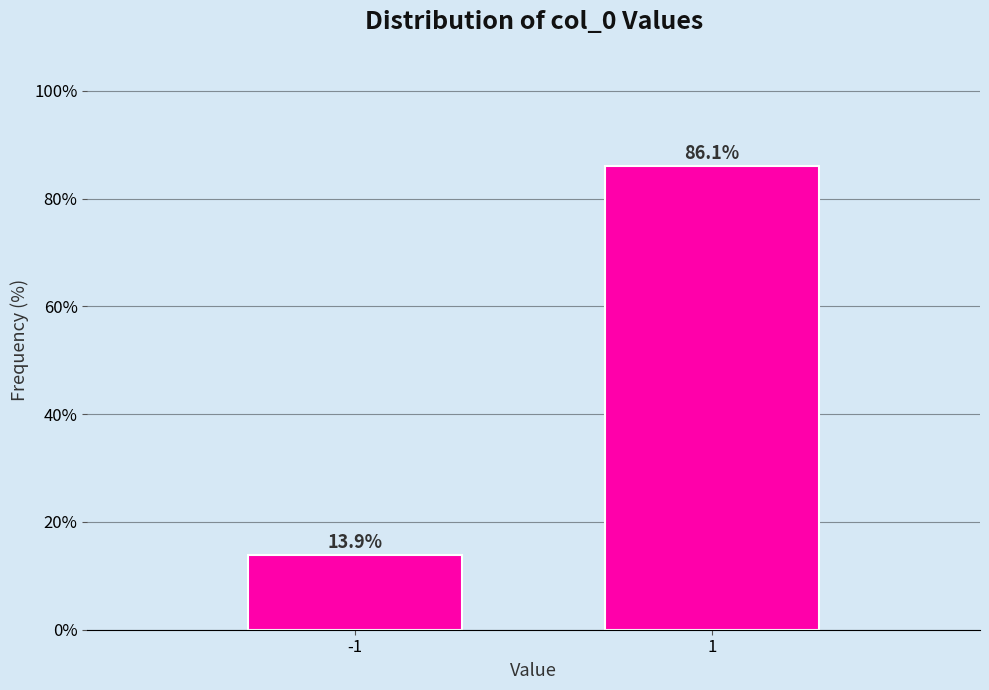

Reading left to right, what are all the values shown in this chart?

13.9	86.1